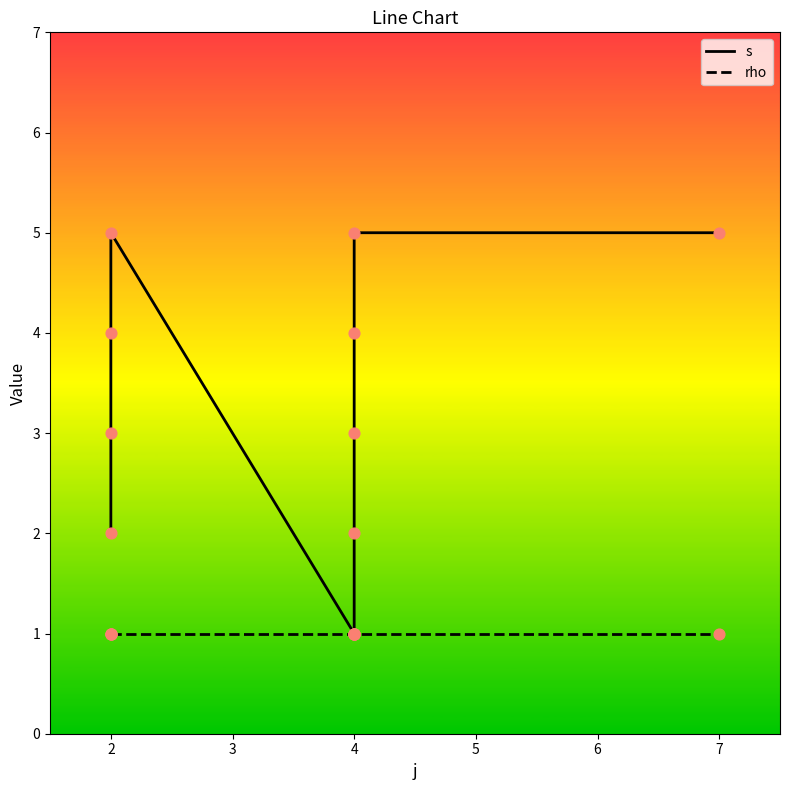

Which series has the largest total across all categories?

s